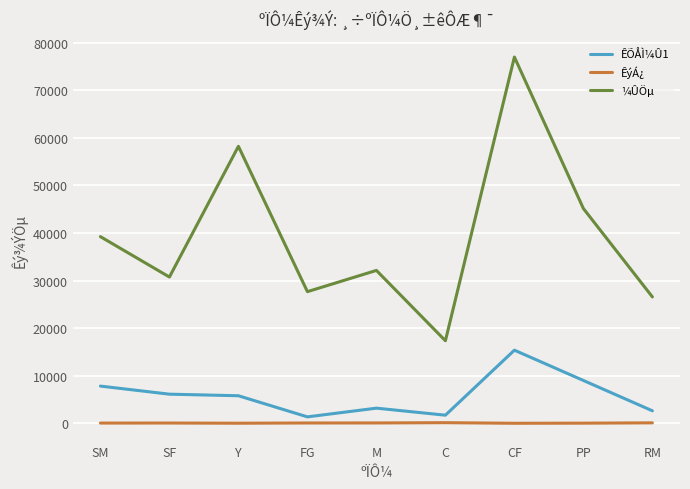

Rank the series by their maximum value, from highest to lowest.

¼ÛÖµ, ÊÕÅÌ¼Û1, ÊýÁ¿